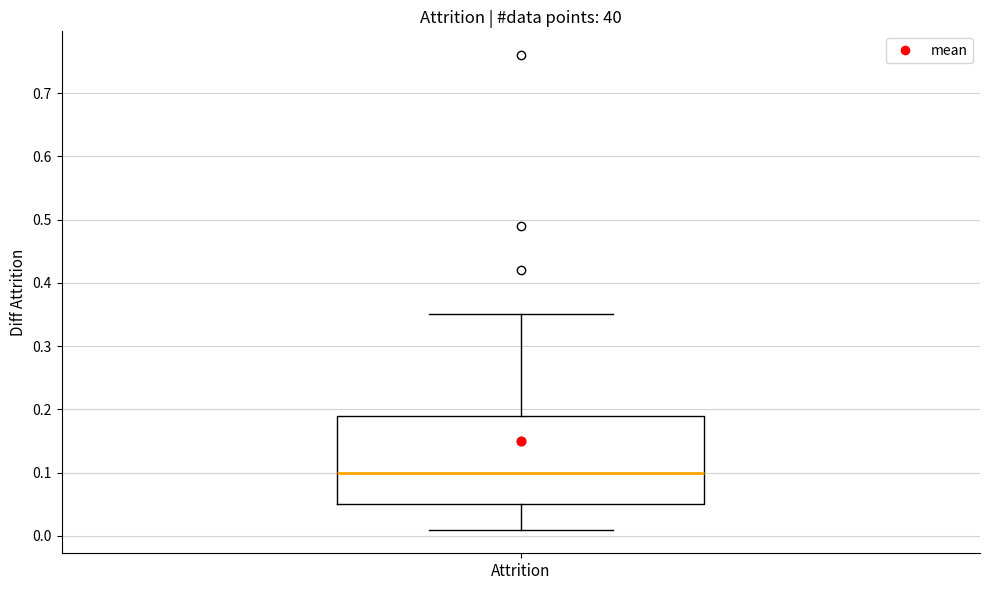

Read this box plot against the y-axis: the position of the median line, the range covered by the box, and the ends of both whiskers. The values are not printed on the chart, so give them approximately, as read against the axis.

median 0.10, box 0.05 to 0.19, whiskers 0.01 to 0.35